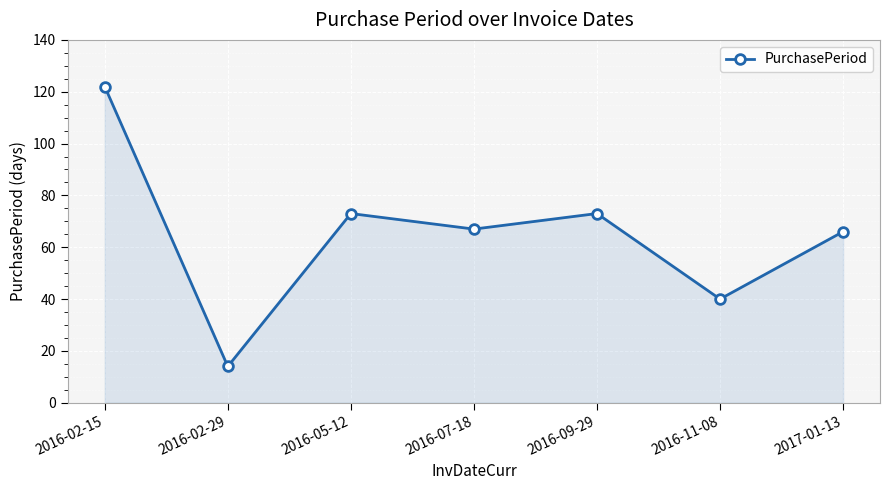

Reading right to left, list all the values displayed in this chart.

66	40	73	67	73	14	122